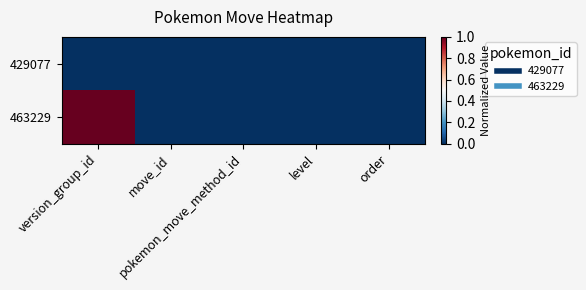

Reading left to right, list all the values displayed in this chart.

429077: version_group_id=0.0	move_id=0.0	pokemon_move_method_id=0.0	level=0.0	order=0.0
463229: version_group_id=1.0	move_id=0.0	pokemon_move_method_id=0.0	level=0.0	order=0.0